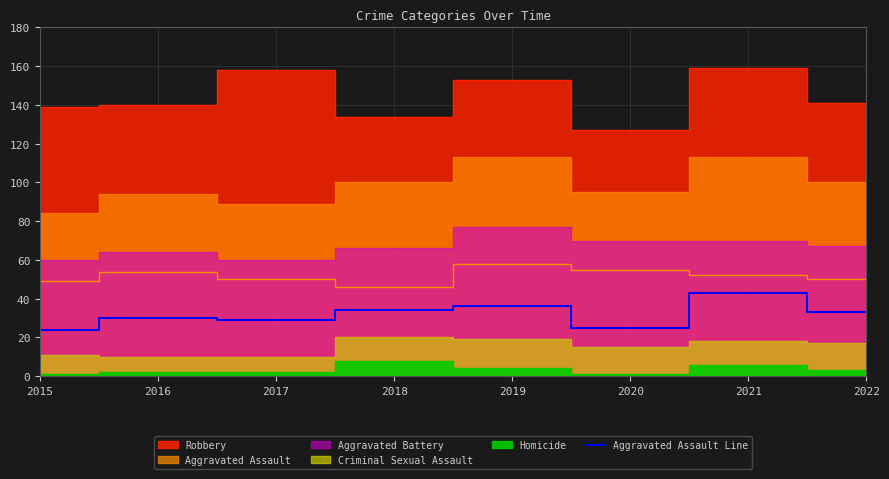

What is the change in value from 2015 to 2020?

+1